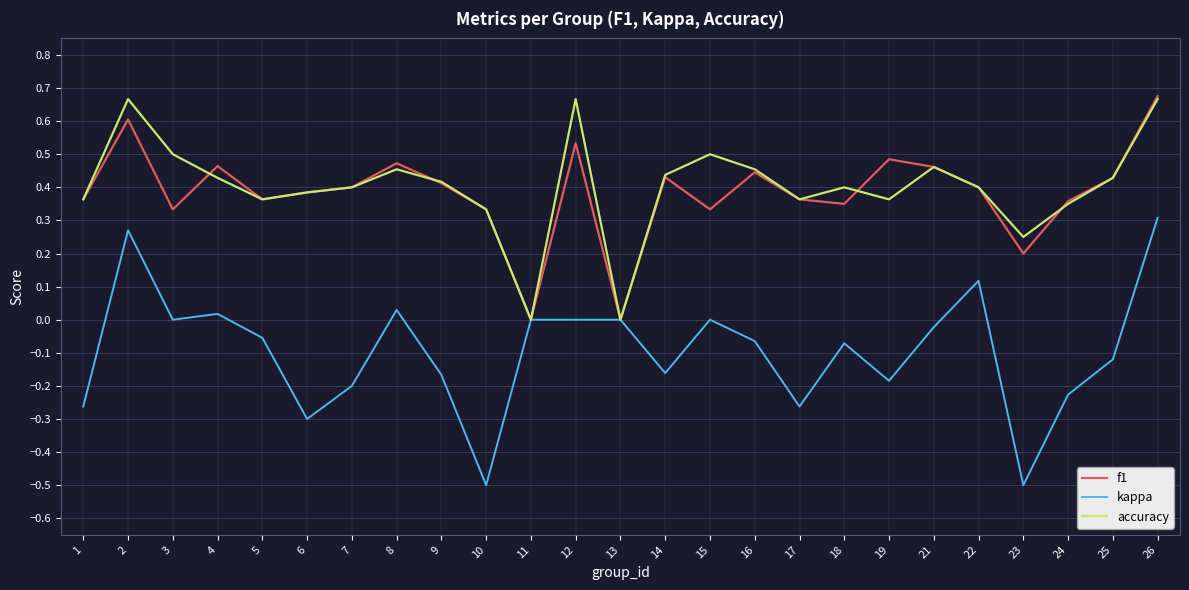

The value of kappa at 9 is -0.2. True or false?

True